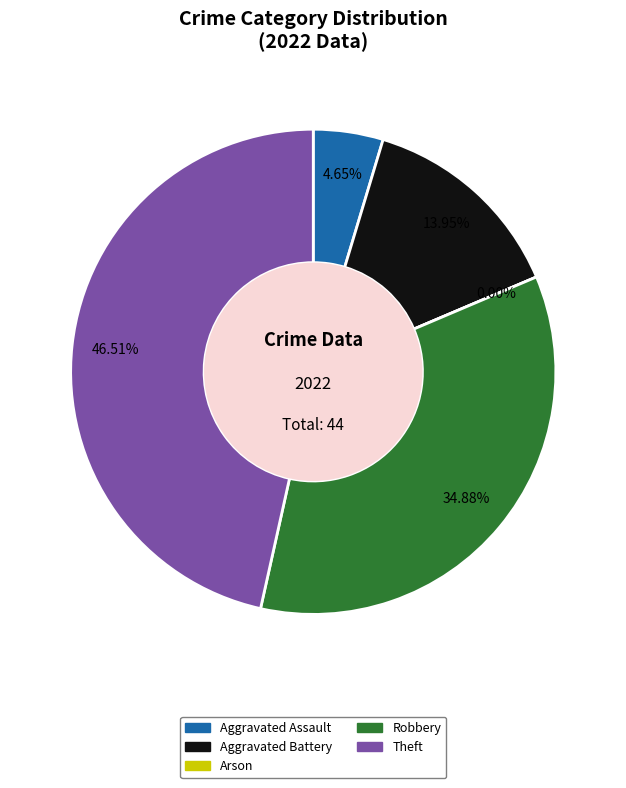

Is there a majority slice in this chart?

No